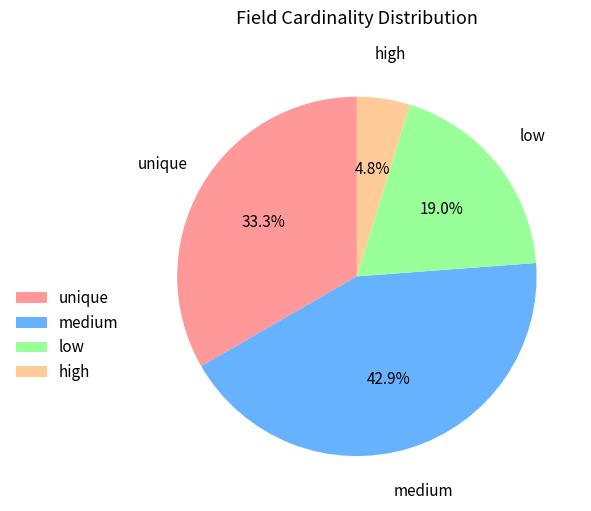

Is there any slice that represents more than half of the pie?

No